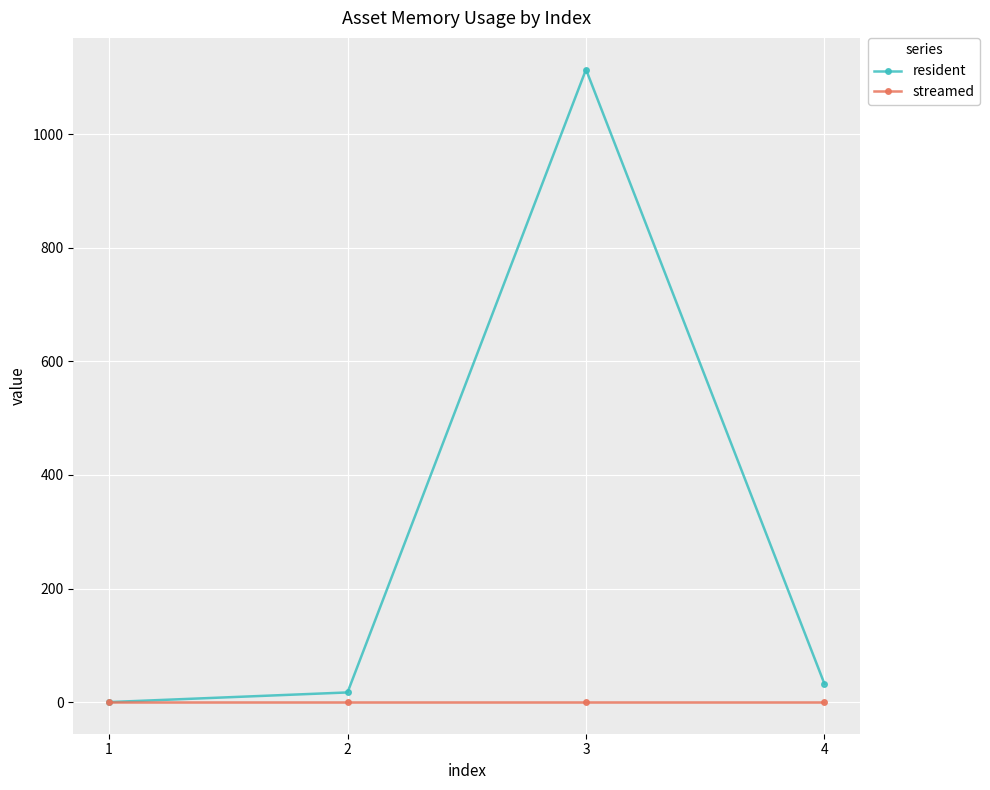

Count the number of data series in this chart.

2